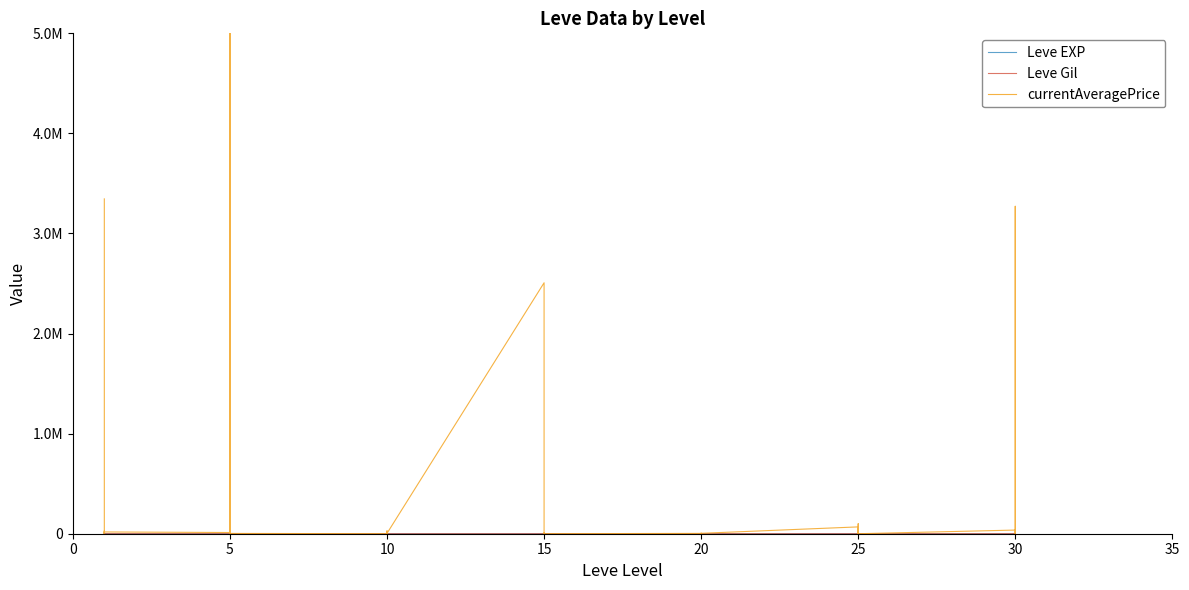

Is the value of Leve Gil at 15 greater than the value of currentAveragePrice at 0?

No